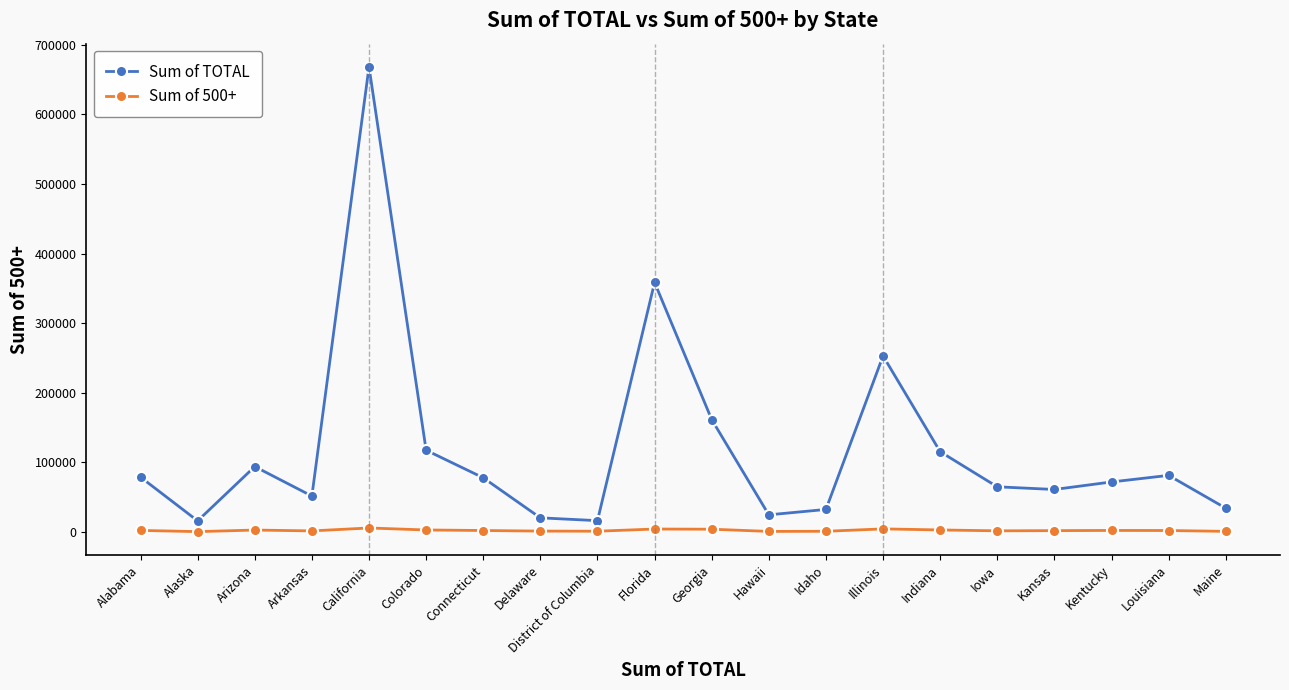

Is the value of Sum of TOTAL at Kentucky greater than the value of Sum of 500+ at Iowa?

Yes